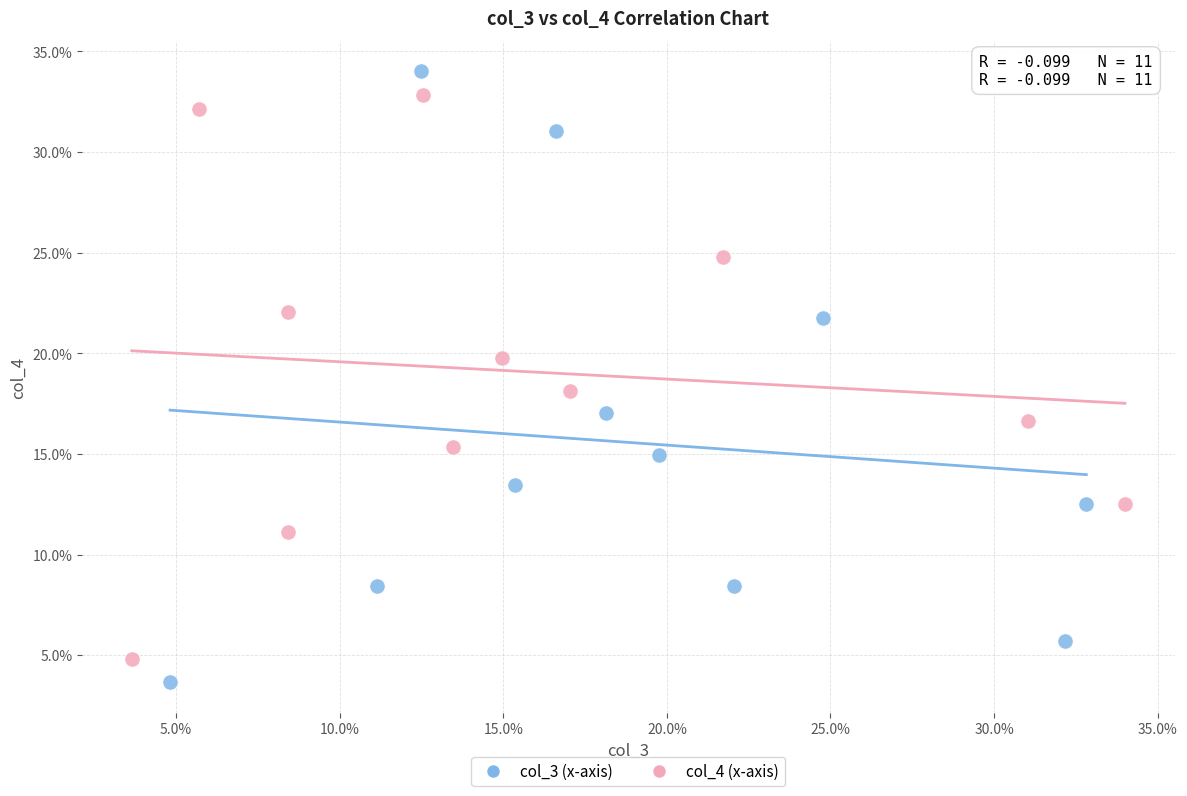

Which series reaches the minimum Y coordinate?

col_3 (x-axis)